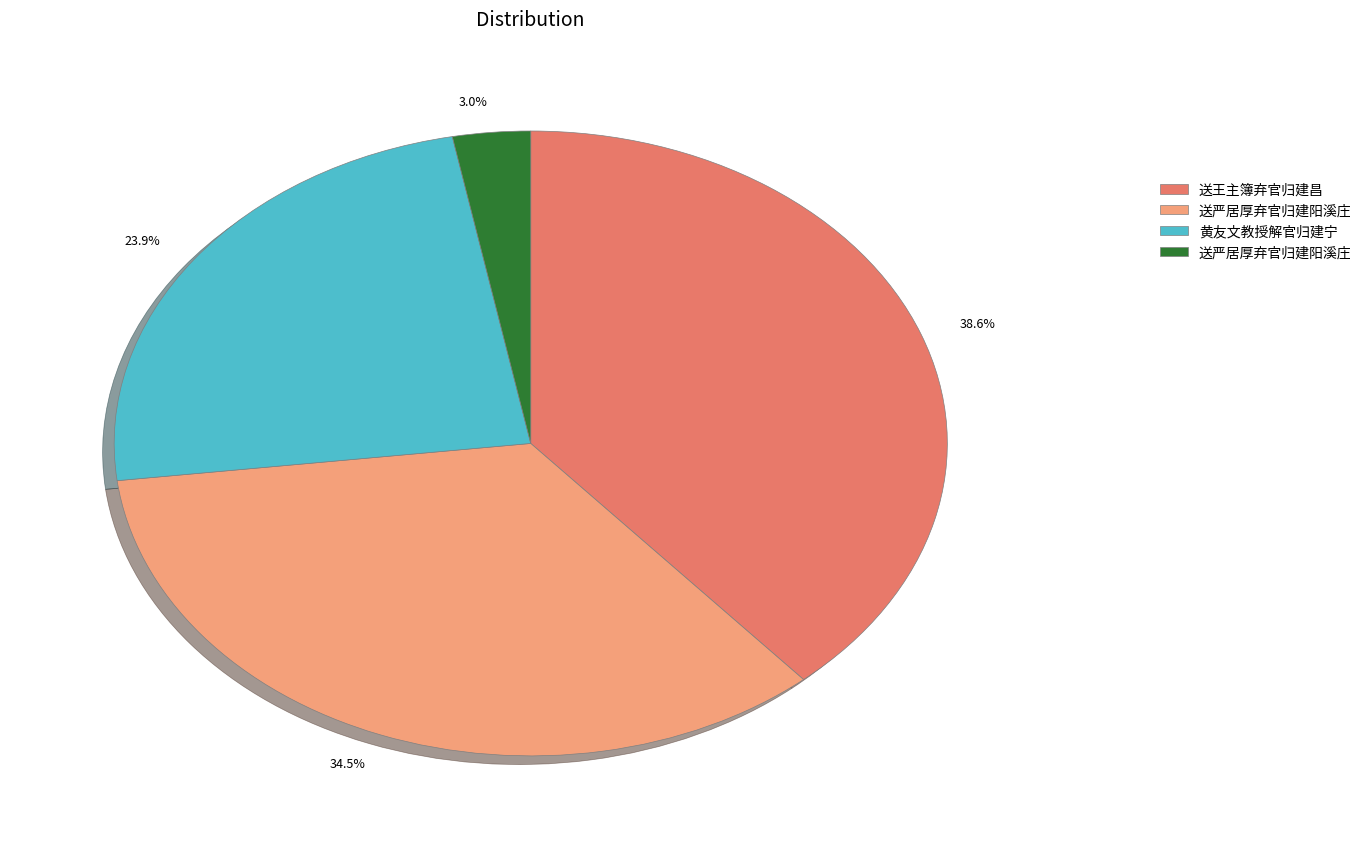

Count the number of slices in the pie.

4